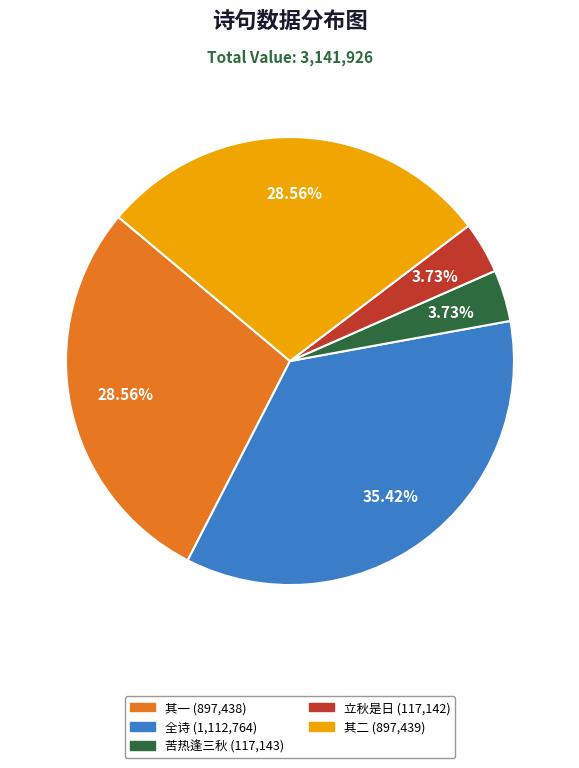

Is there any slice that represents more than half of the pie?

No